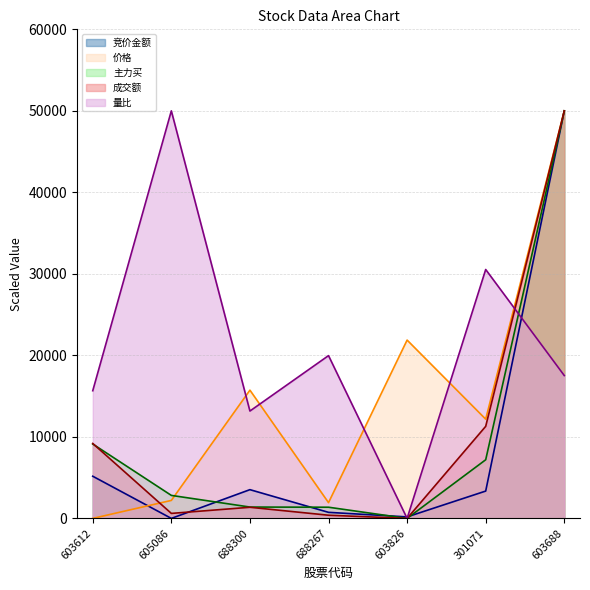

What is the average value of the 成交额 series?

10407.7